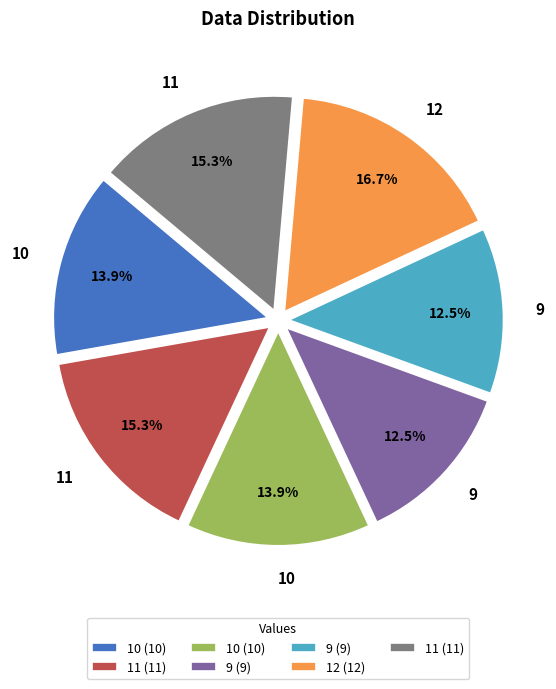

Count the number of slices in the pie.

7